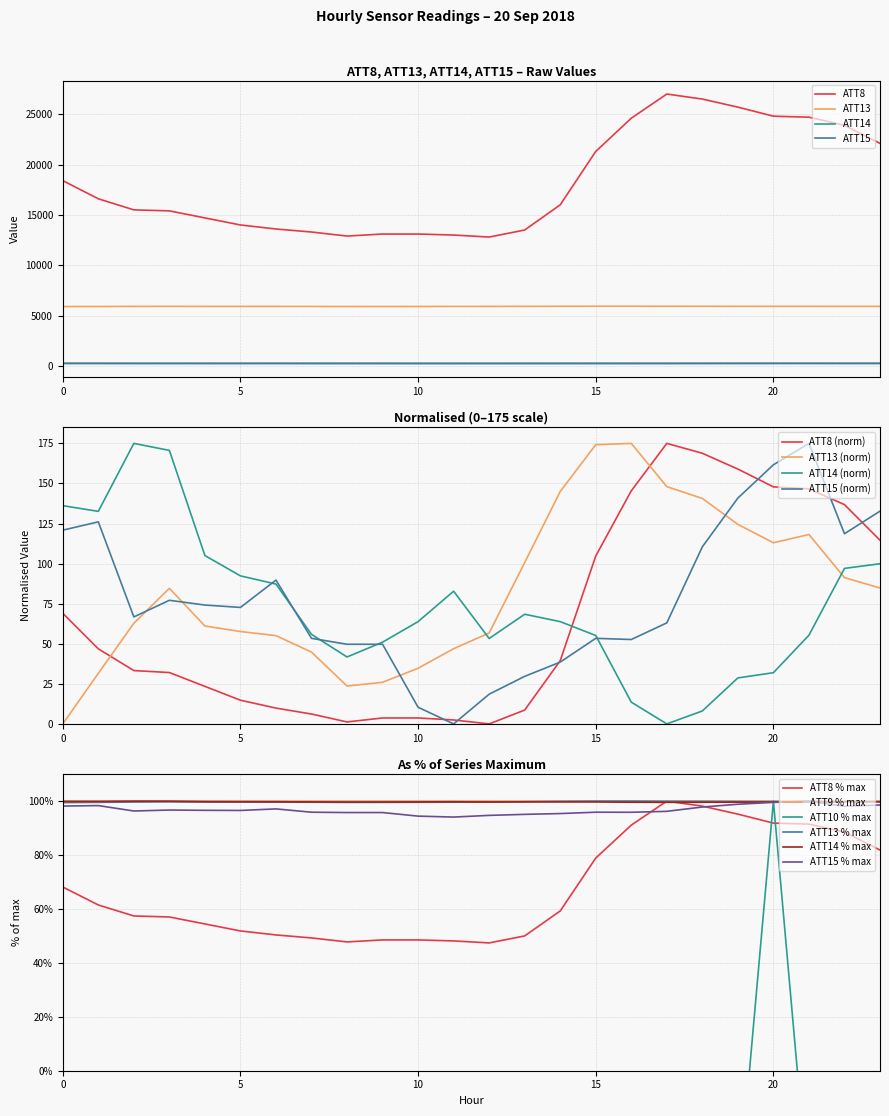

What is the difference between the maximum and minimum values in the ATT14 series?

1.2